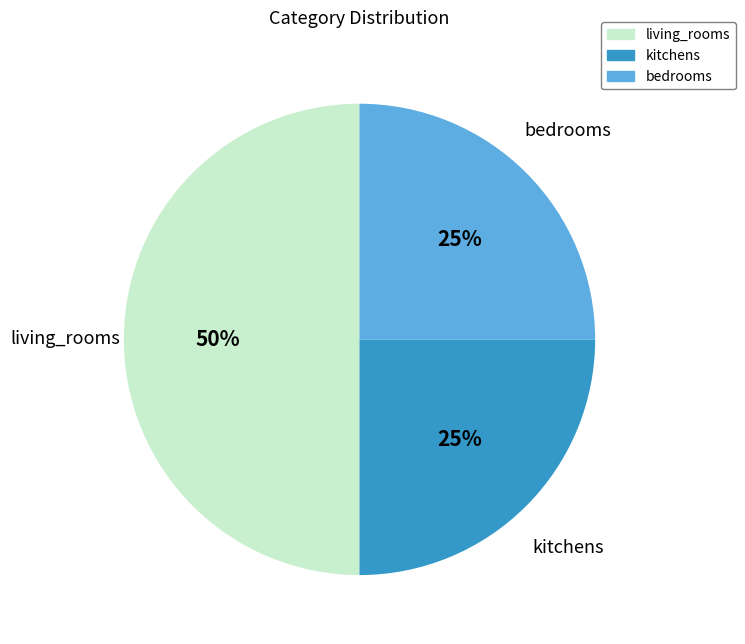

To the nearest percent, what is the difference between the largest and smallest slice percentages?

25%